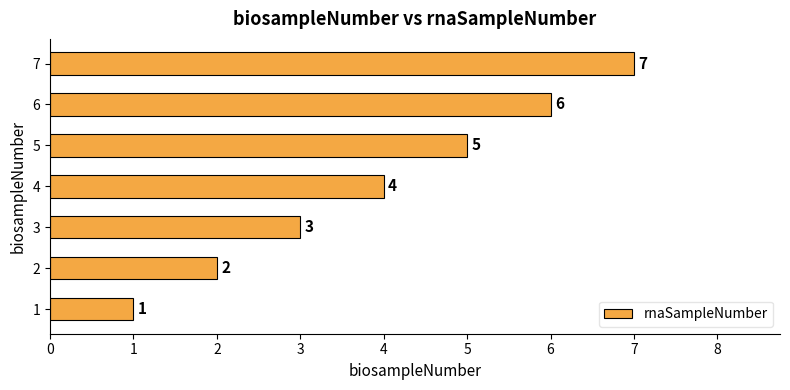

What is the difference between the second highest and second lowest values?

4